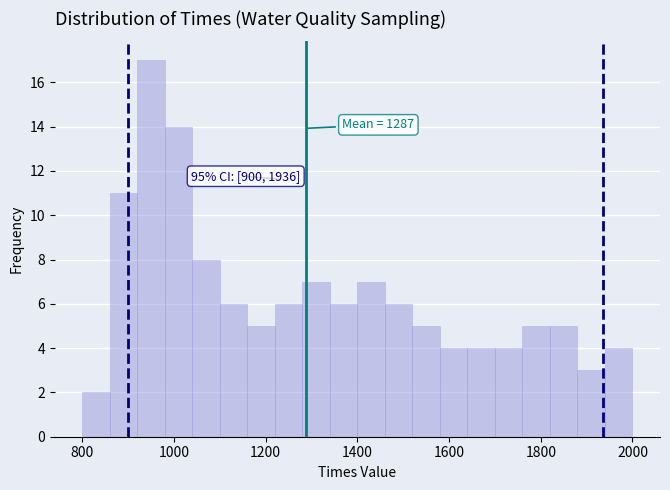

Read against the x-axis, roughly where is the centre of the tallest bar?

960